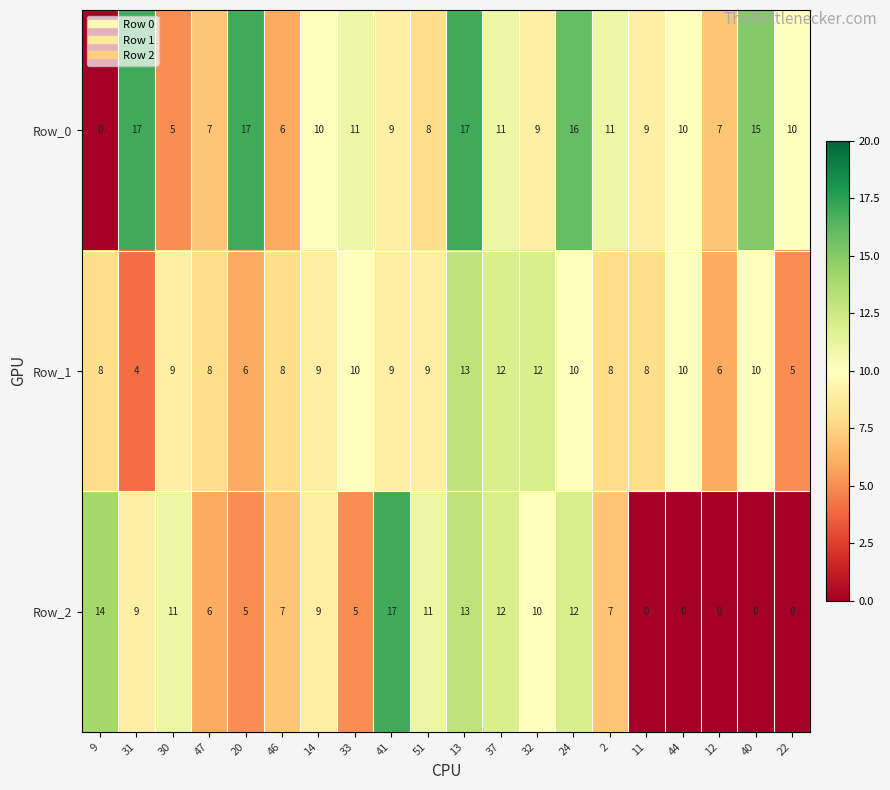

What is the greatest value displayed?

17